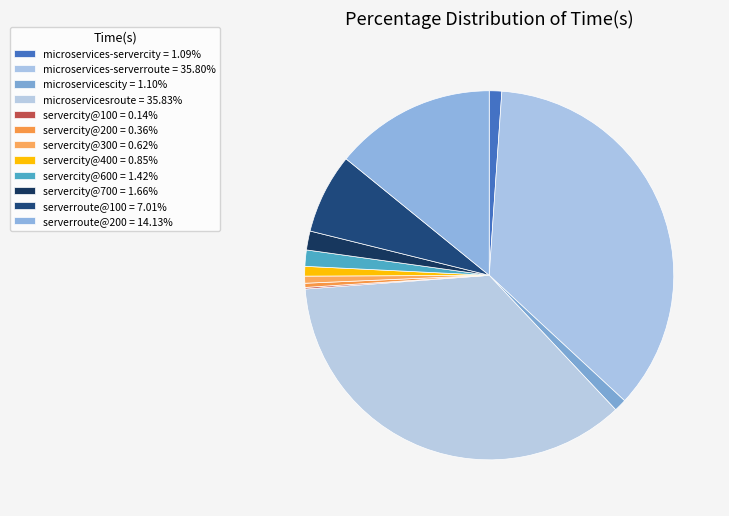

Does servercity@100 represent more than half of the total?

No